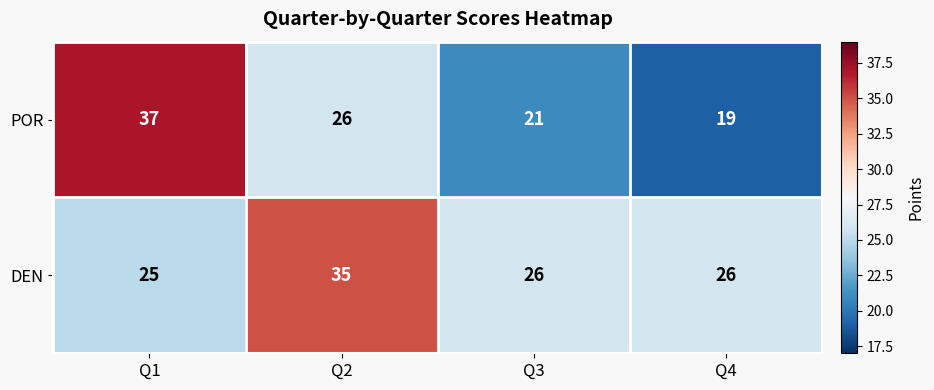

How many distinct data groups are displayed?

2